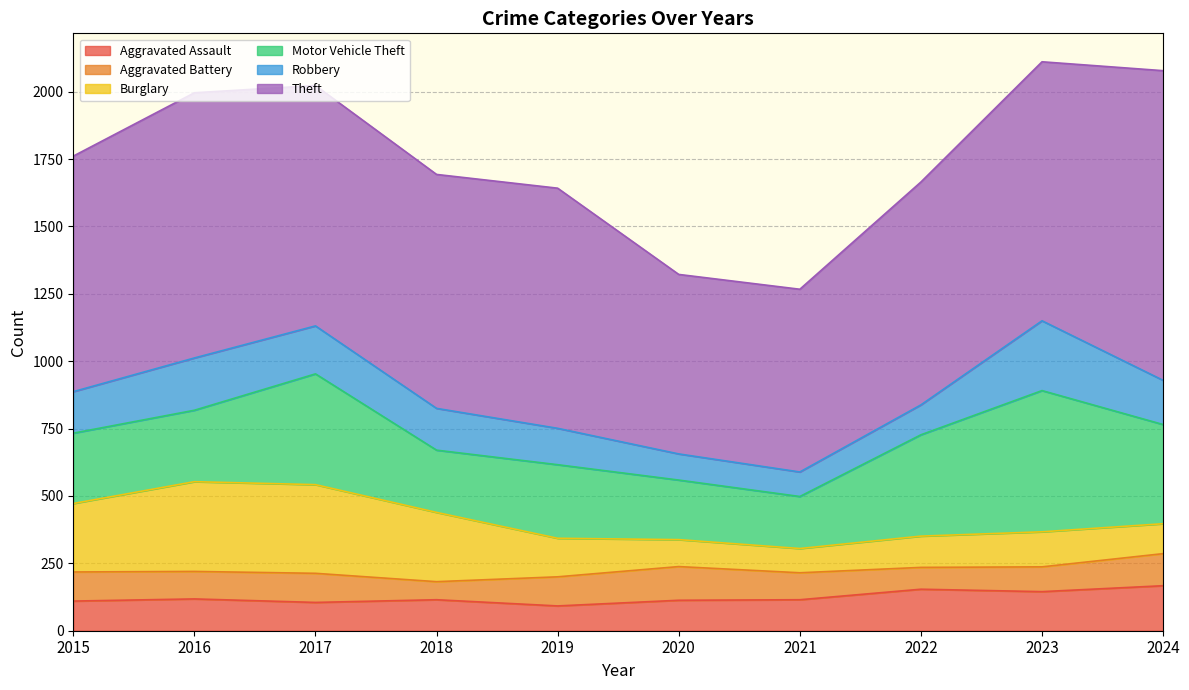

What is the total value across all series at 2020?

1322